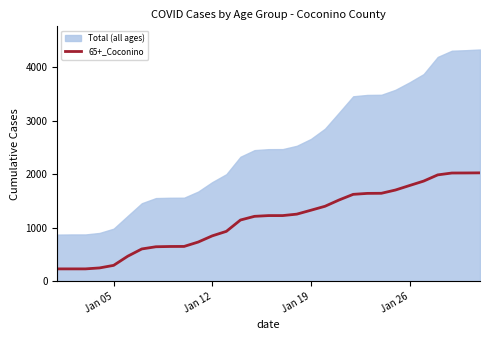

What is the highest value of the 65+_Coconino series?

2026